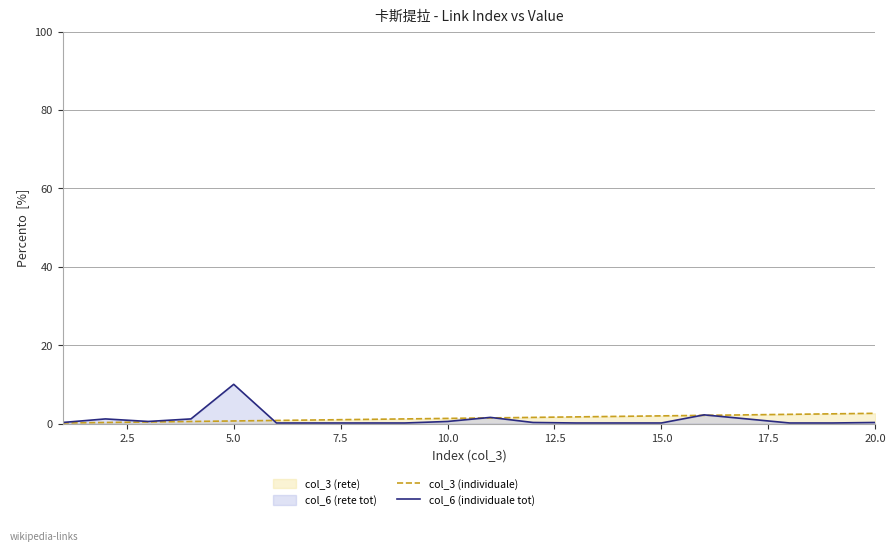

The col_6 (individuale tot) series shows 10.0 at 5.0. True or false?

True